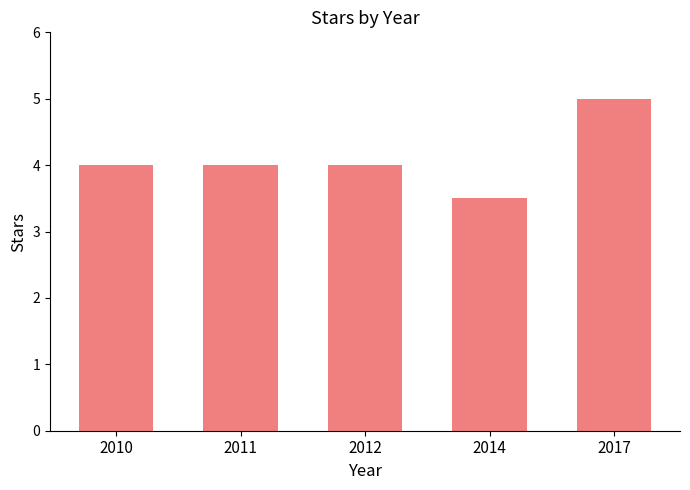

What is the greatest value displayed?

5.0